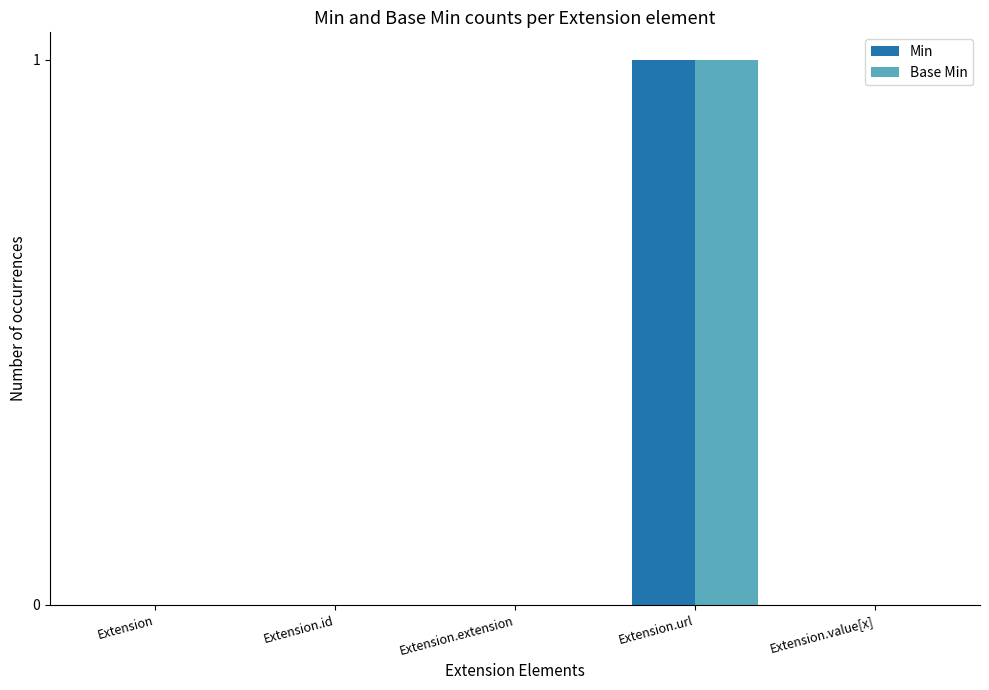

What is the sum of the Min values at Extension.url and Extension.extension?

1